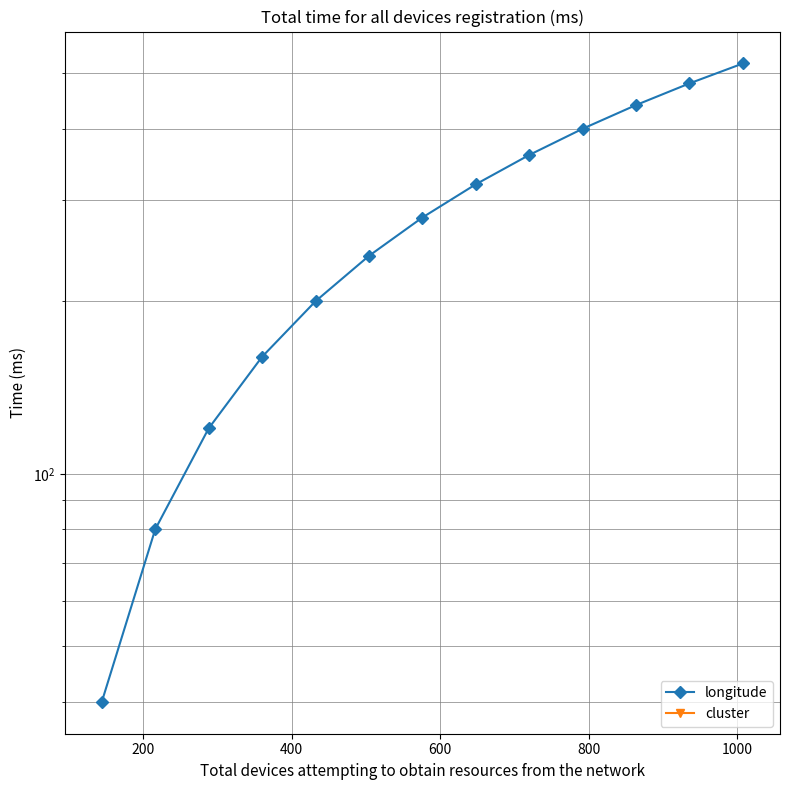

At how many categories does at least one series exceed 230?

8